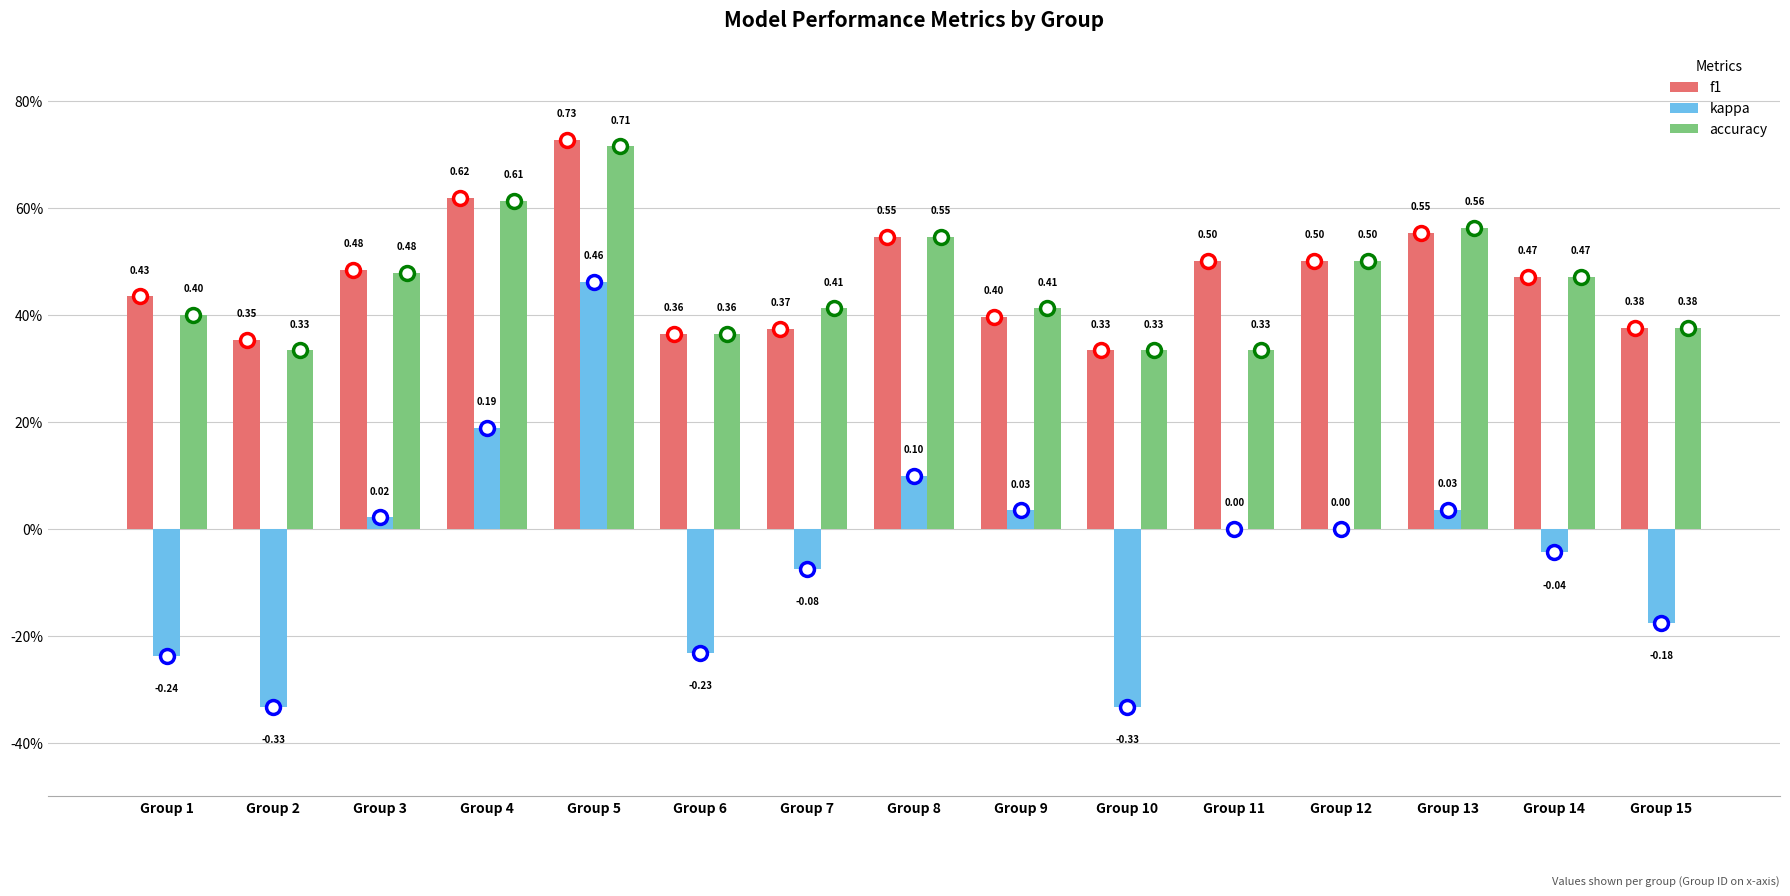

What is the approximate value of accuracy at Group 8?

0.5